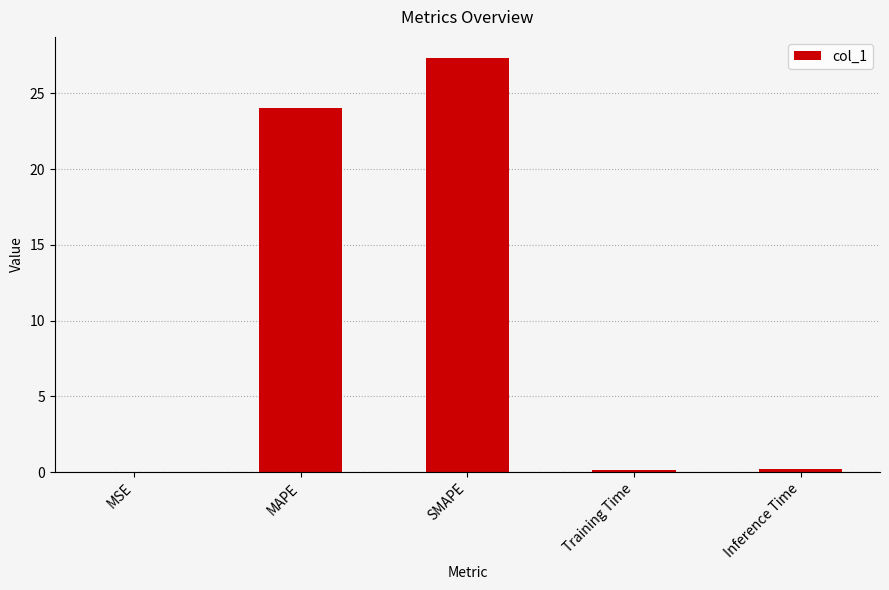

What is the sum of the values at Training Time and MAPE?

24.2